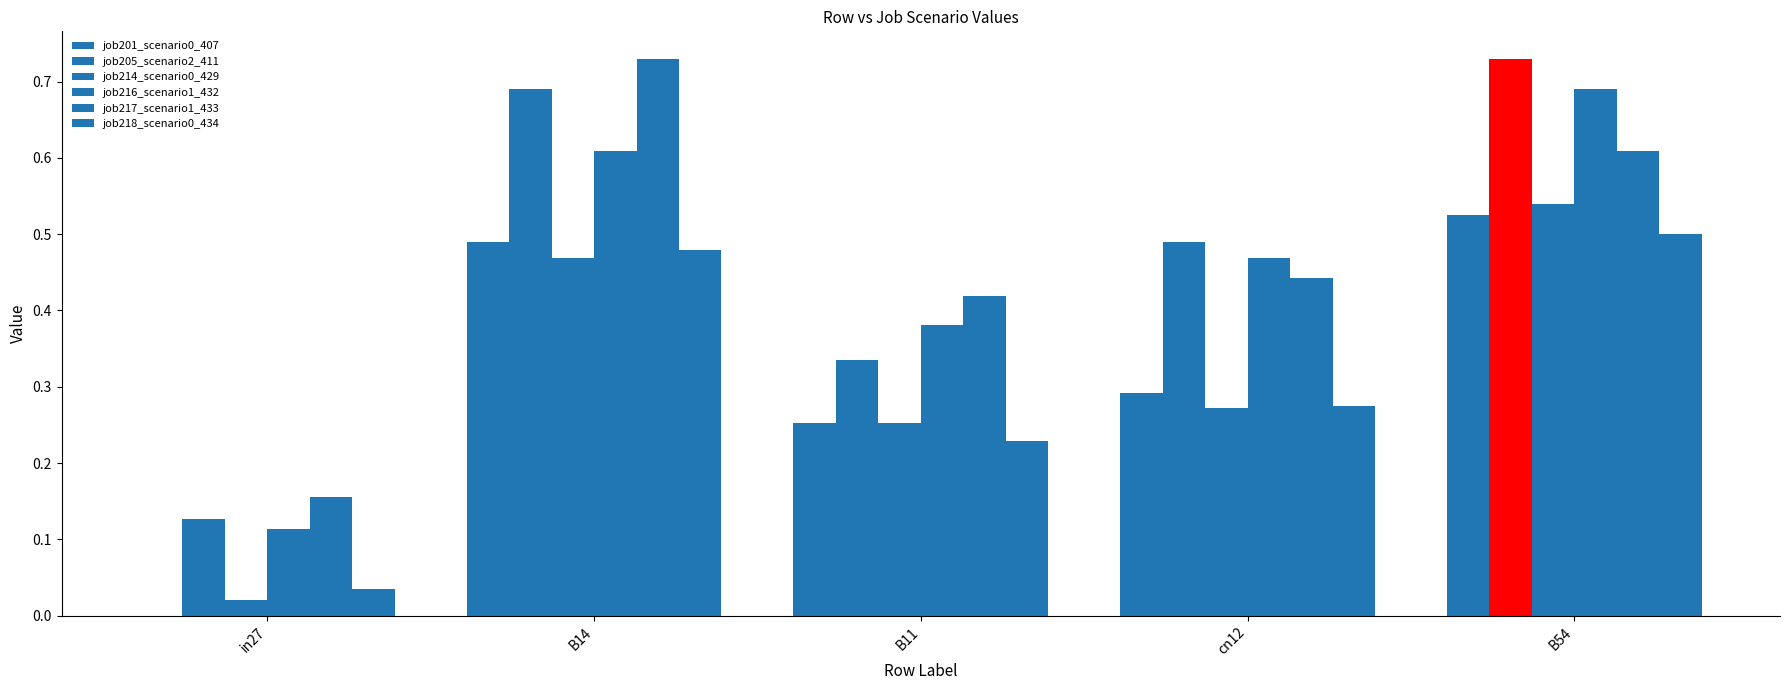

Are the bars horizontal?

No